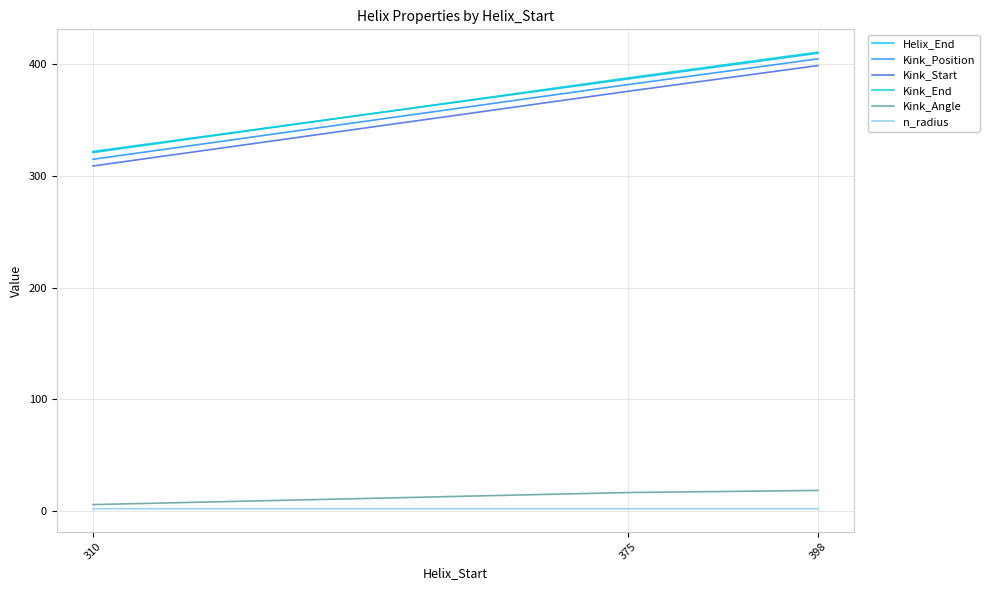

True or false: Kink_Start has a value of 440.7 at 310.

False